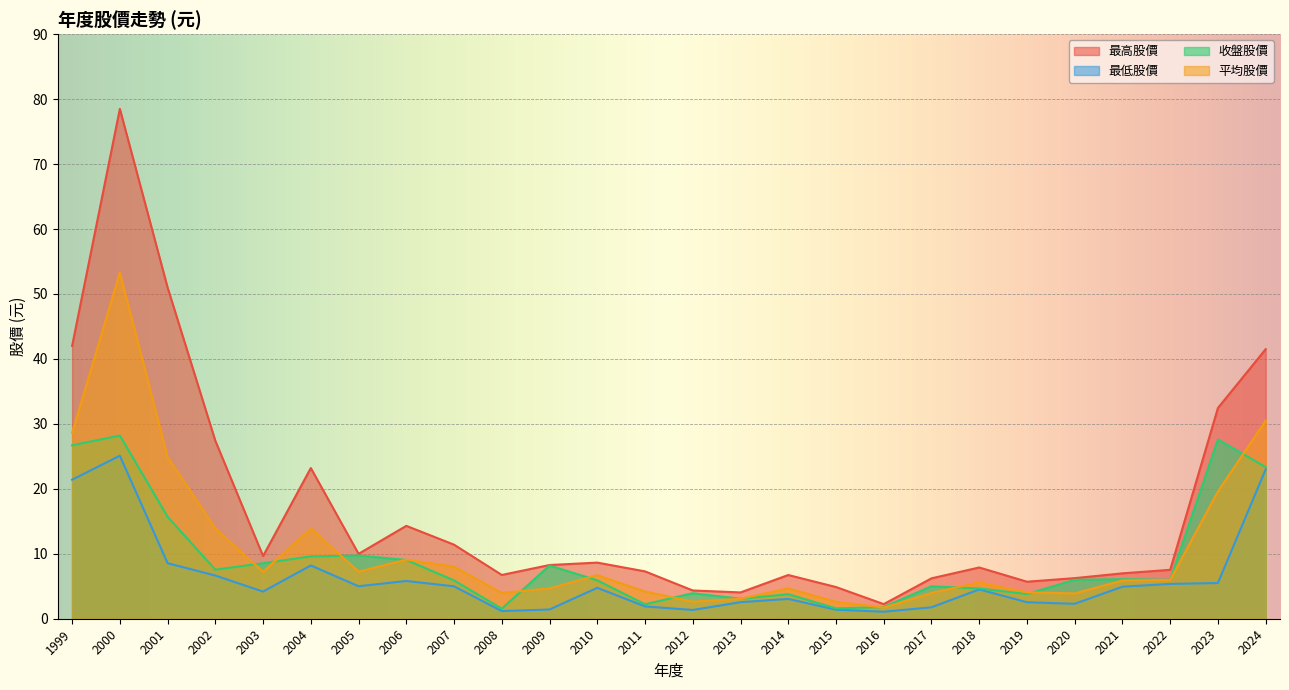

Is it true that 最高股價 equals 1.2 at 2013?

False